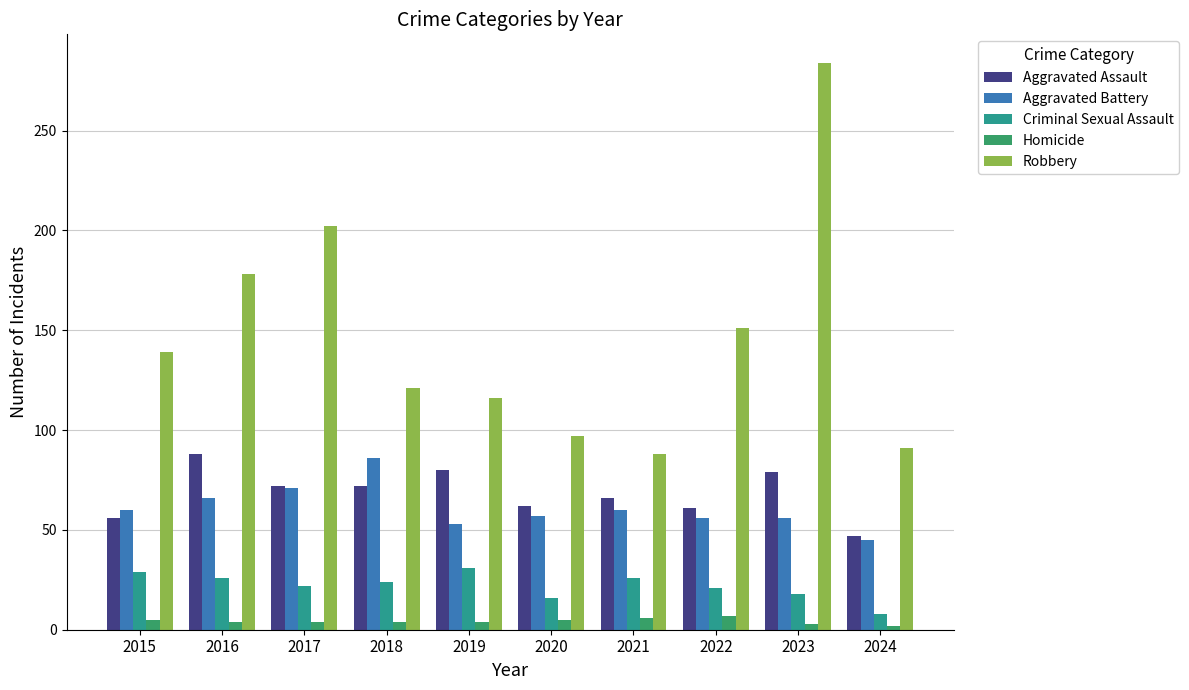

What is the approximate value of Aggravated Battery at 2021, to the nearest 5?

60